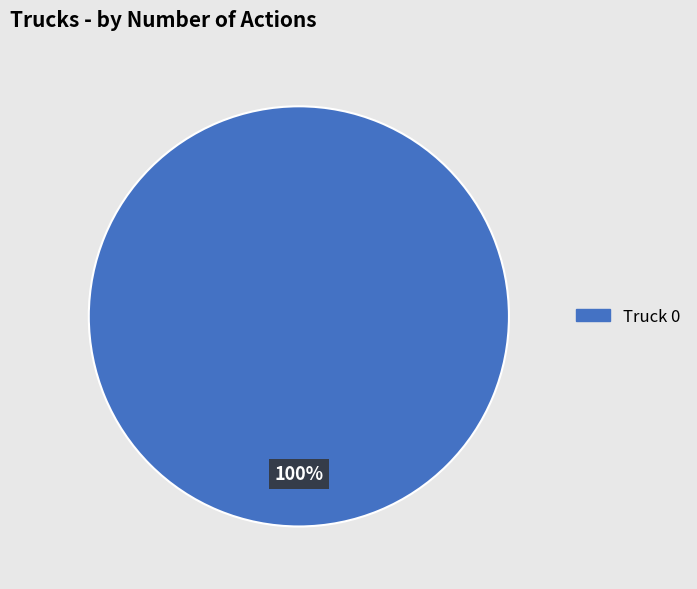

How many slices are in this pie chart?

1